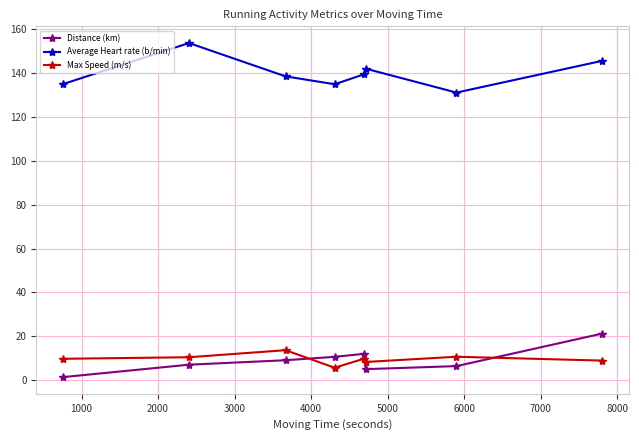

Which series has the largest total across all categories?

Average Heart rate (b/min)